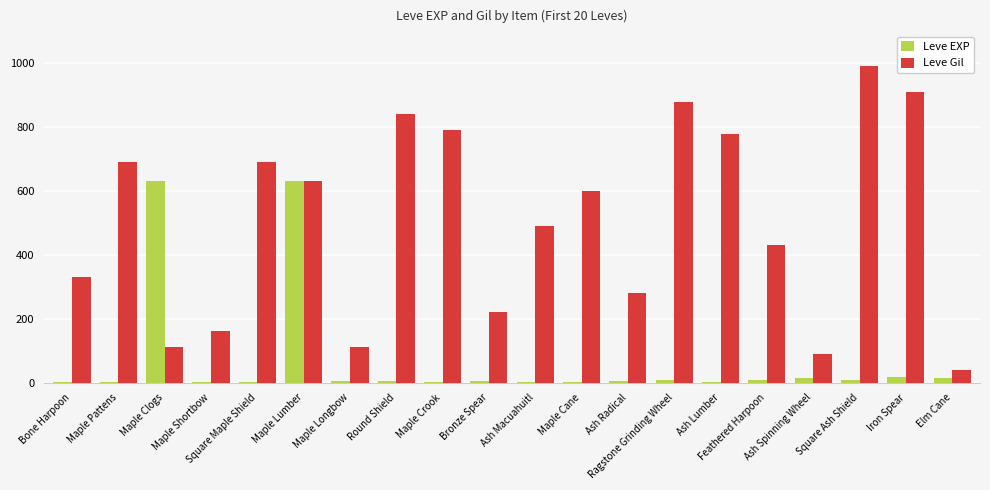

What is the sum of all Leve Gil values?

10062